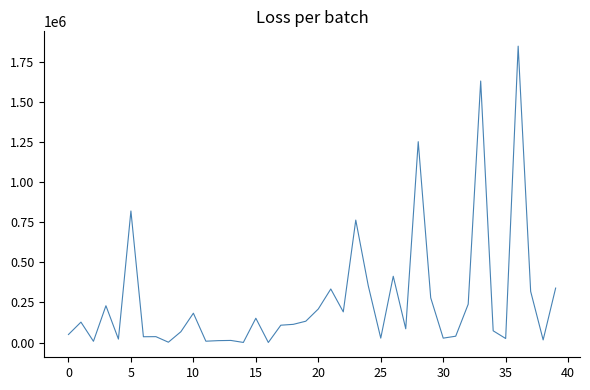

What is the greatest value displayed?

1848102.9